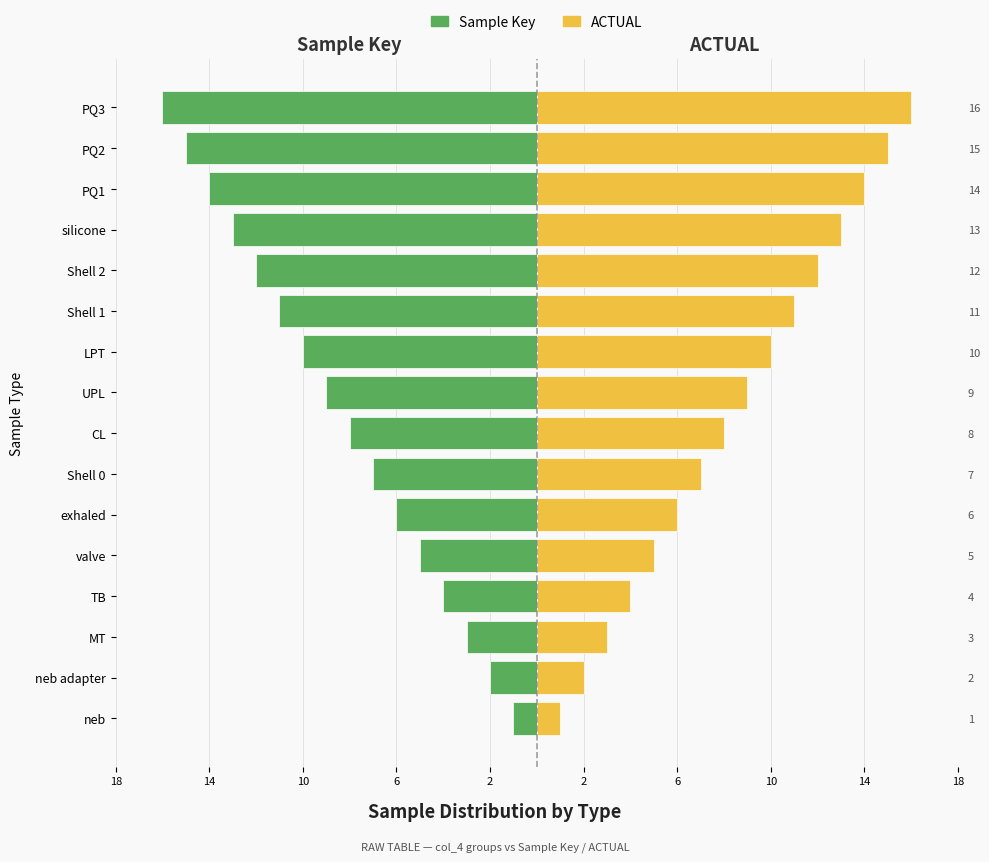

What is the lowest value of the ACTUAL series?

1